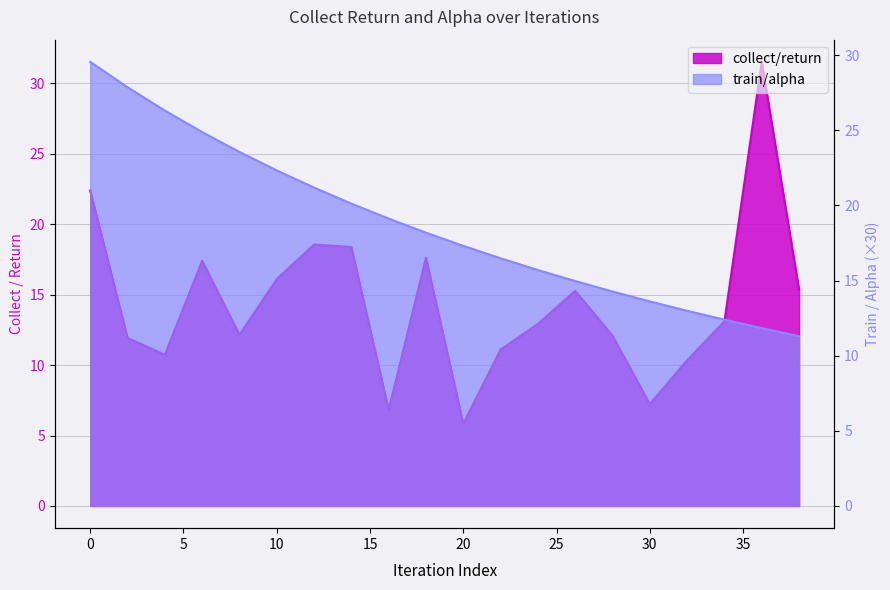

What is the difference between the maximum and minimum values in the train/alpha series?

18.3